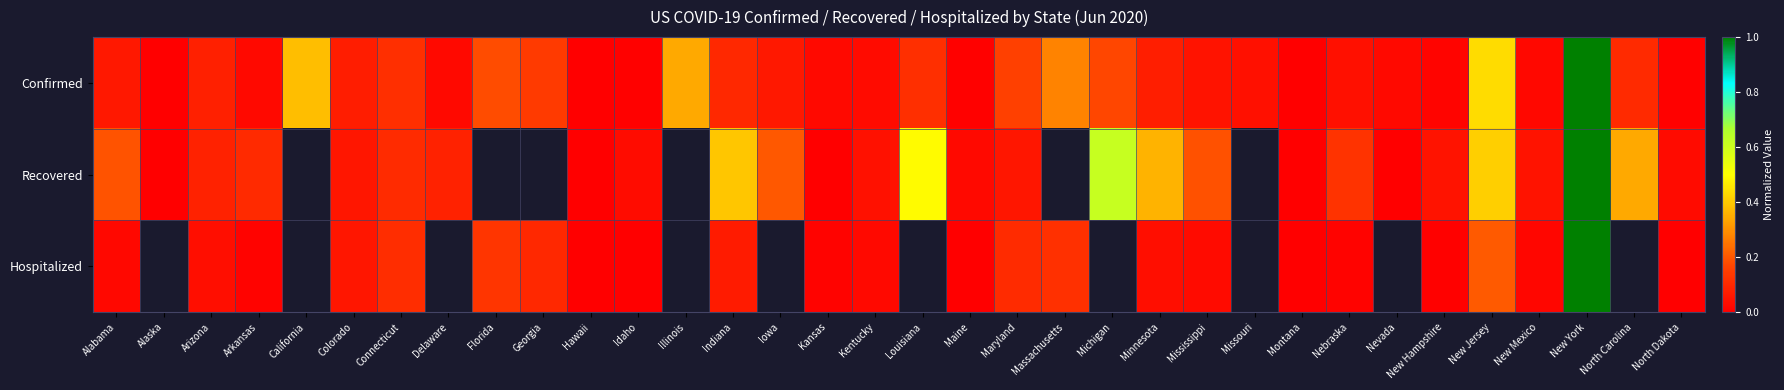

Which series has the largest total across all categories?

Confirmed